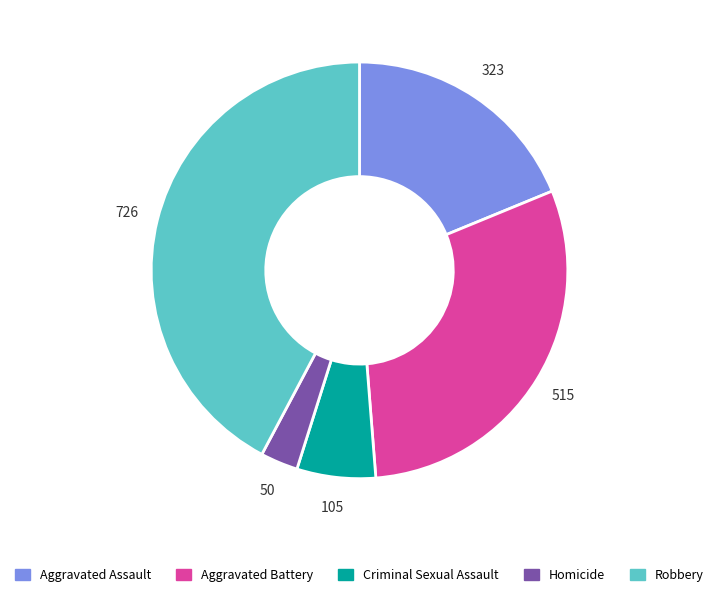

How many segments does this pie chart have?

5